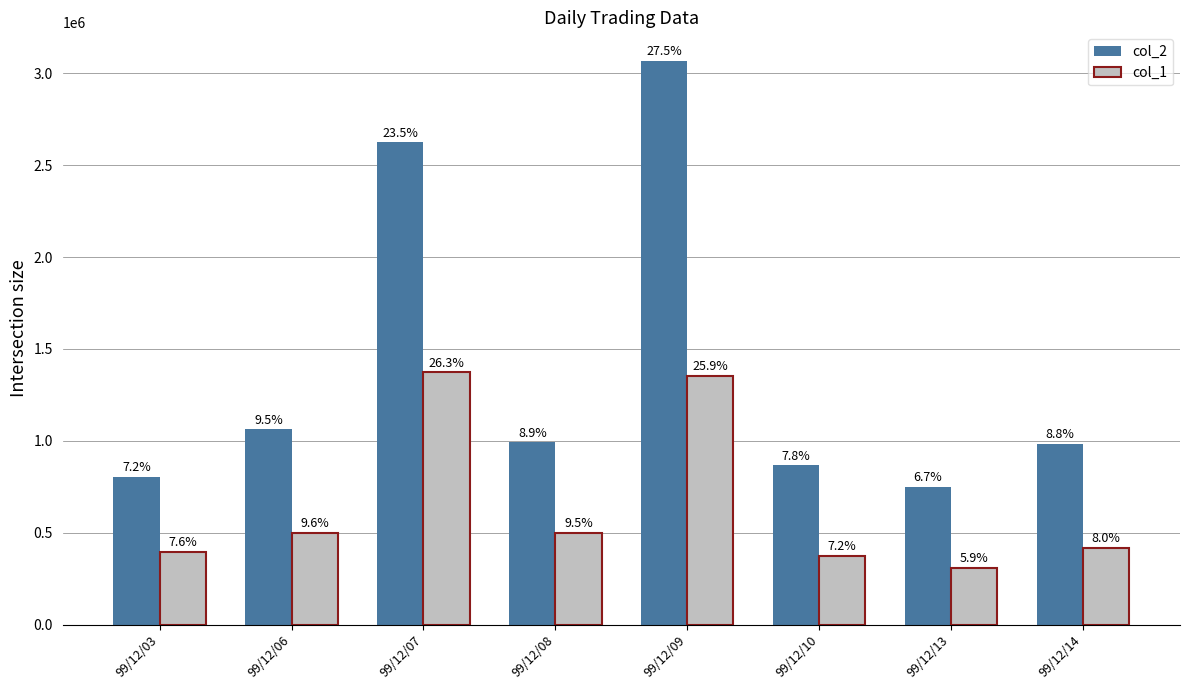

What is the value of the col_1 bar at the 7th from the left?

310000